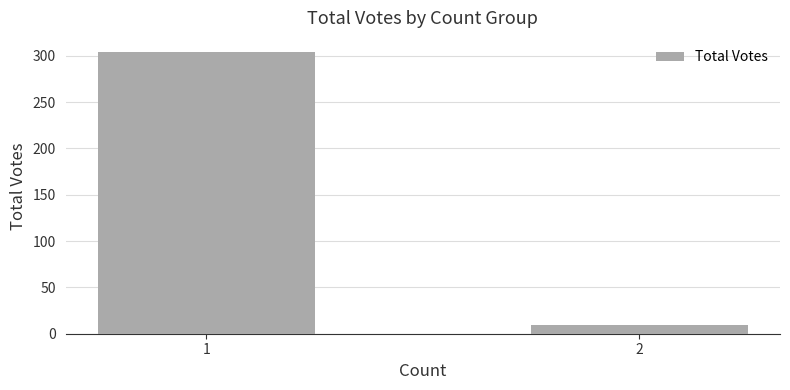

What is the minimum value shown in the chart?

9